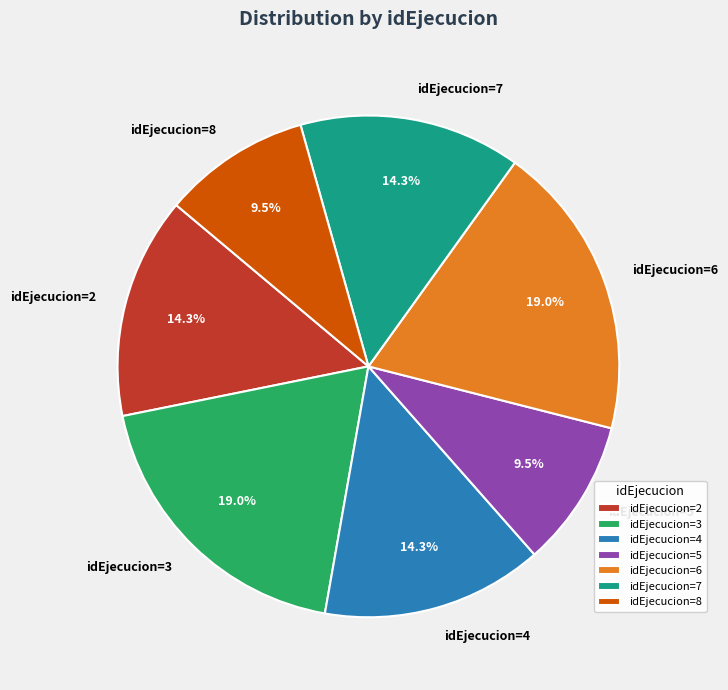

Is there any slice that represents more than half of the pie?

No